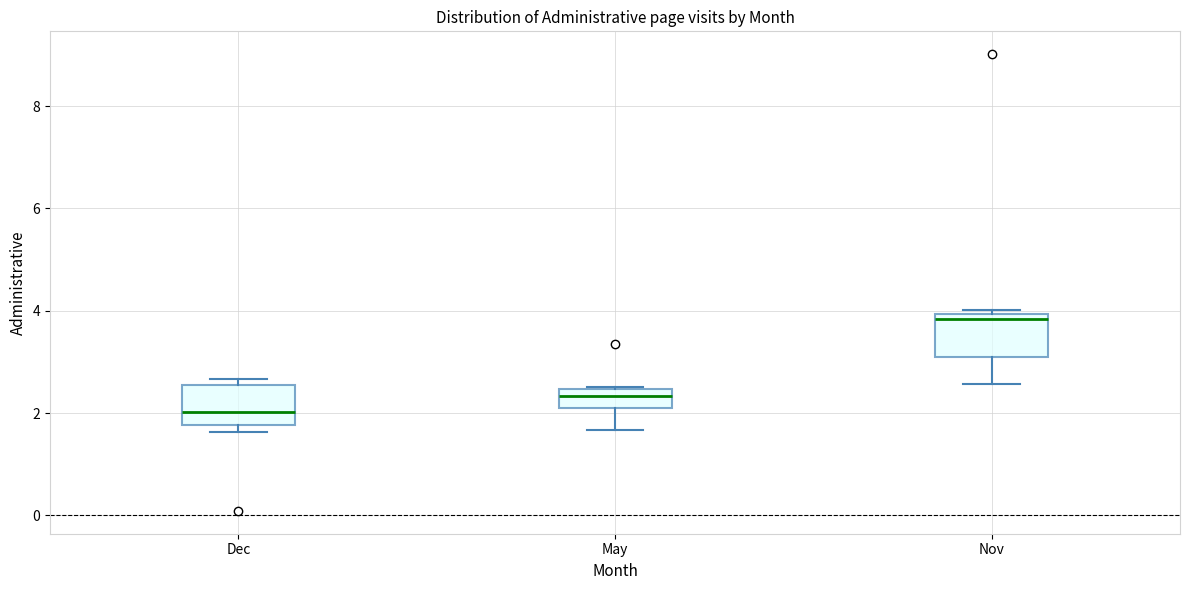

Which box has the lowest median line?

Dec